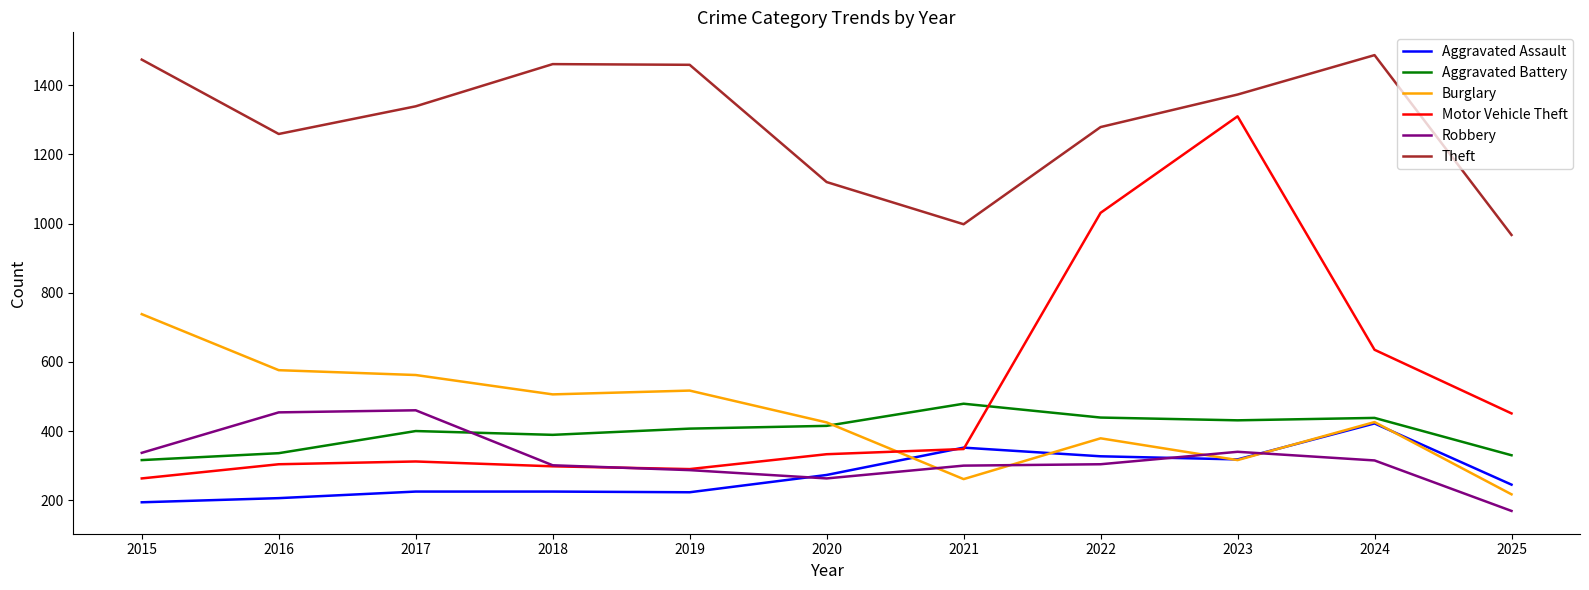

Does the chart display data point markers on the line(s)?

No